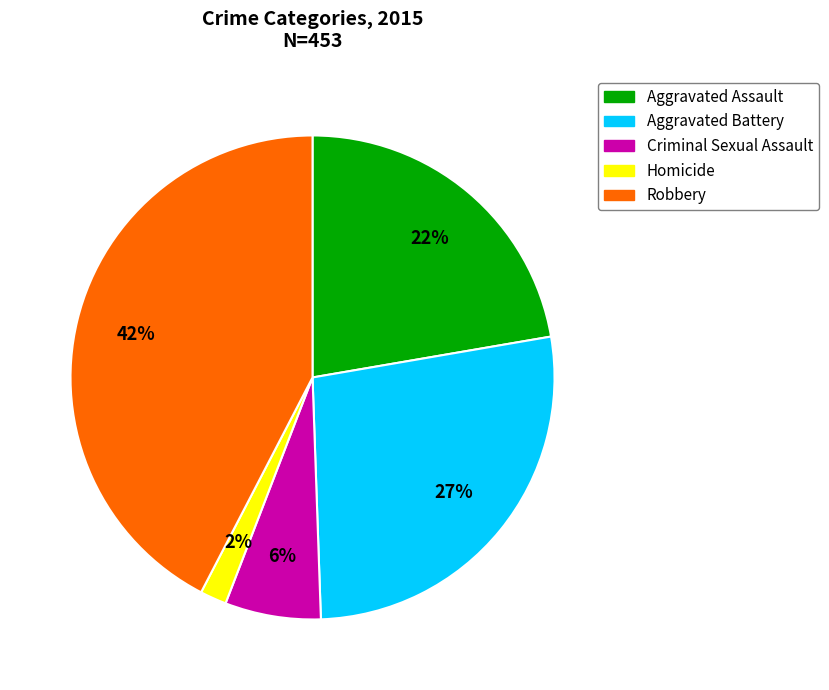

To the nearest percent, what is the combined percentage of Aggravated Assault and Robbery?

65%